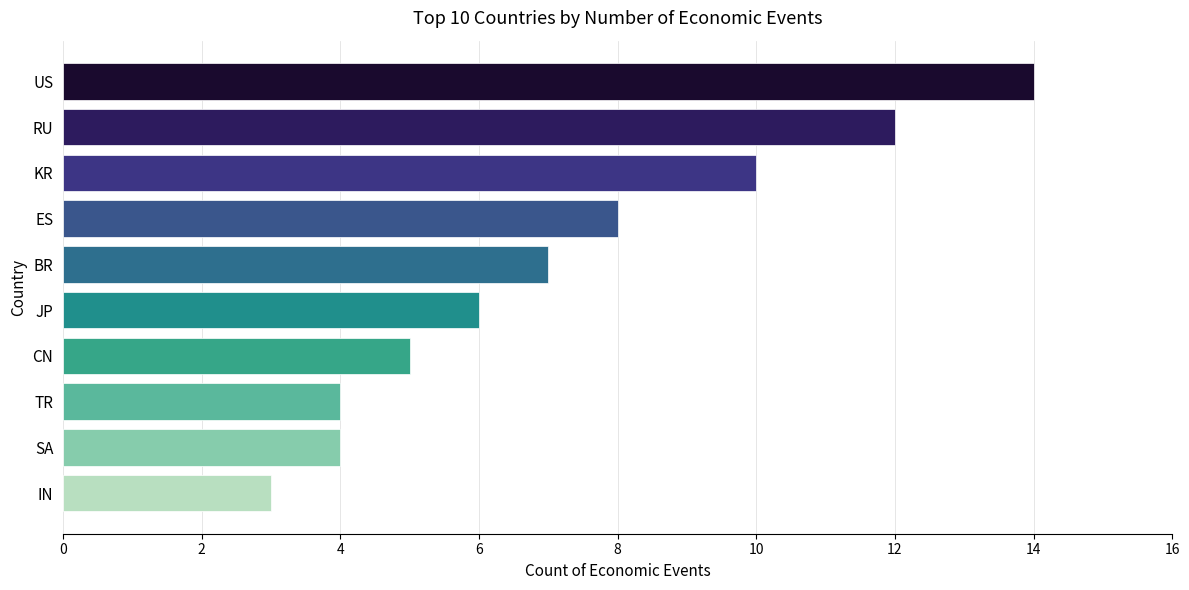

What is the label of the 3rd bar from the bottom?

TR